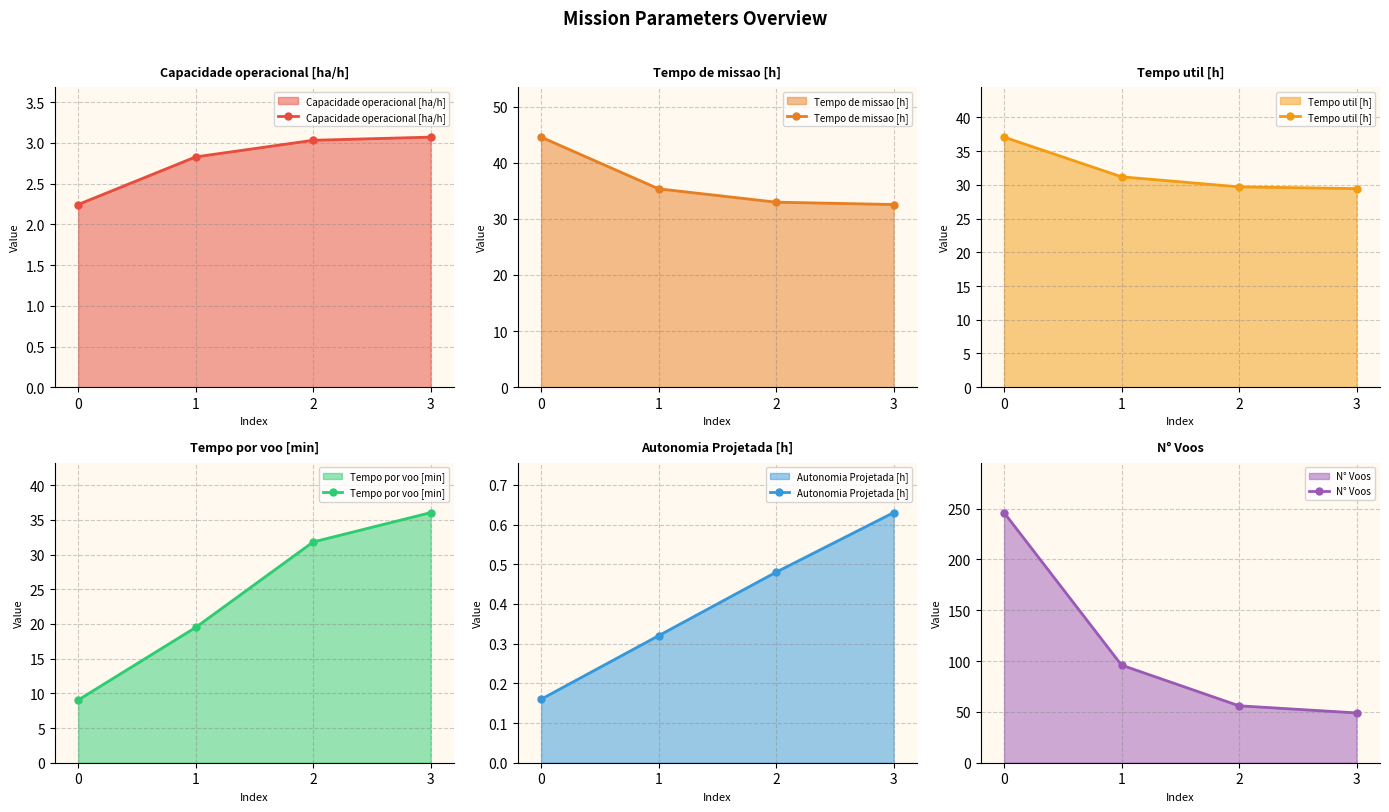

Between 0 and 2, which is larger?

2